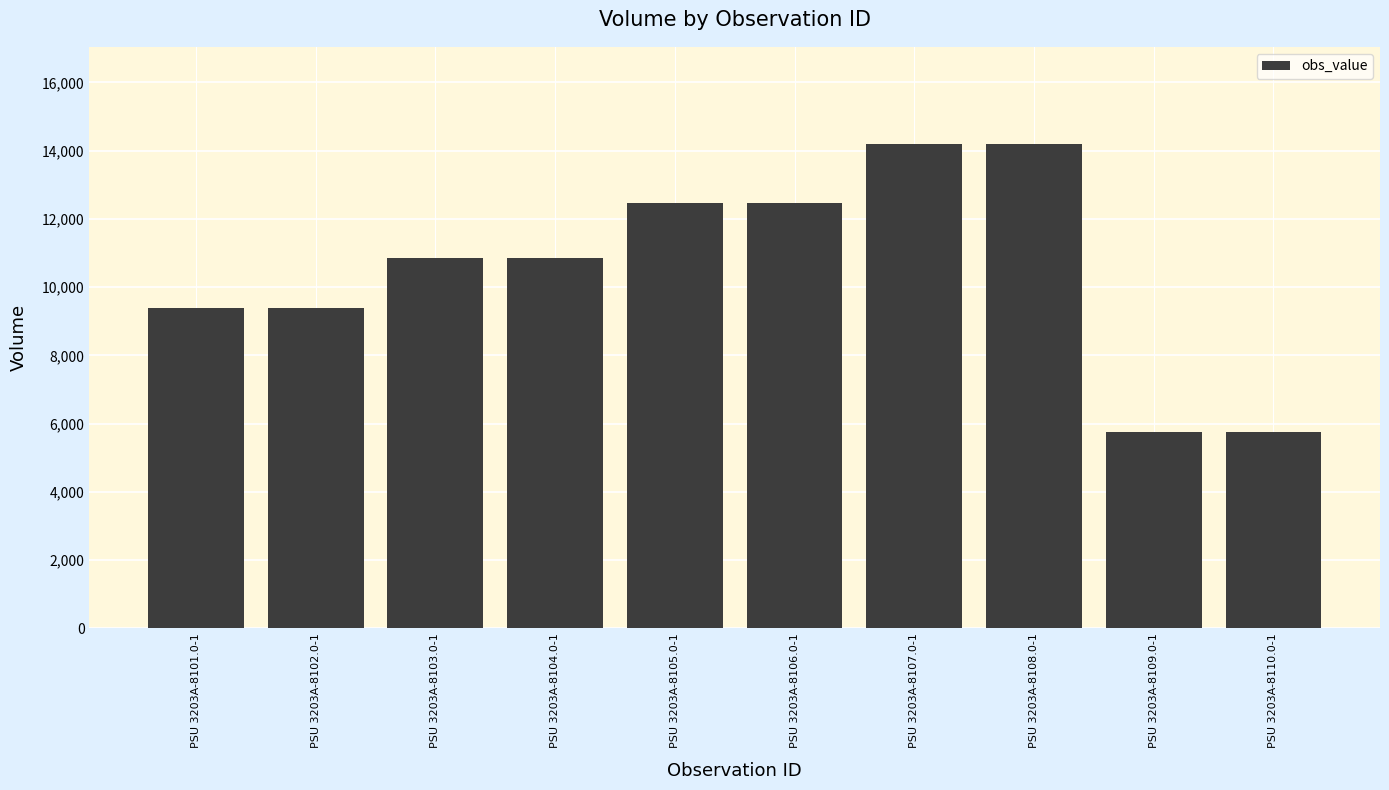

Does the chart contain stacked bars?

No